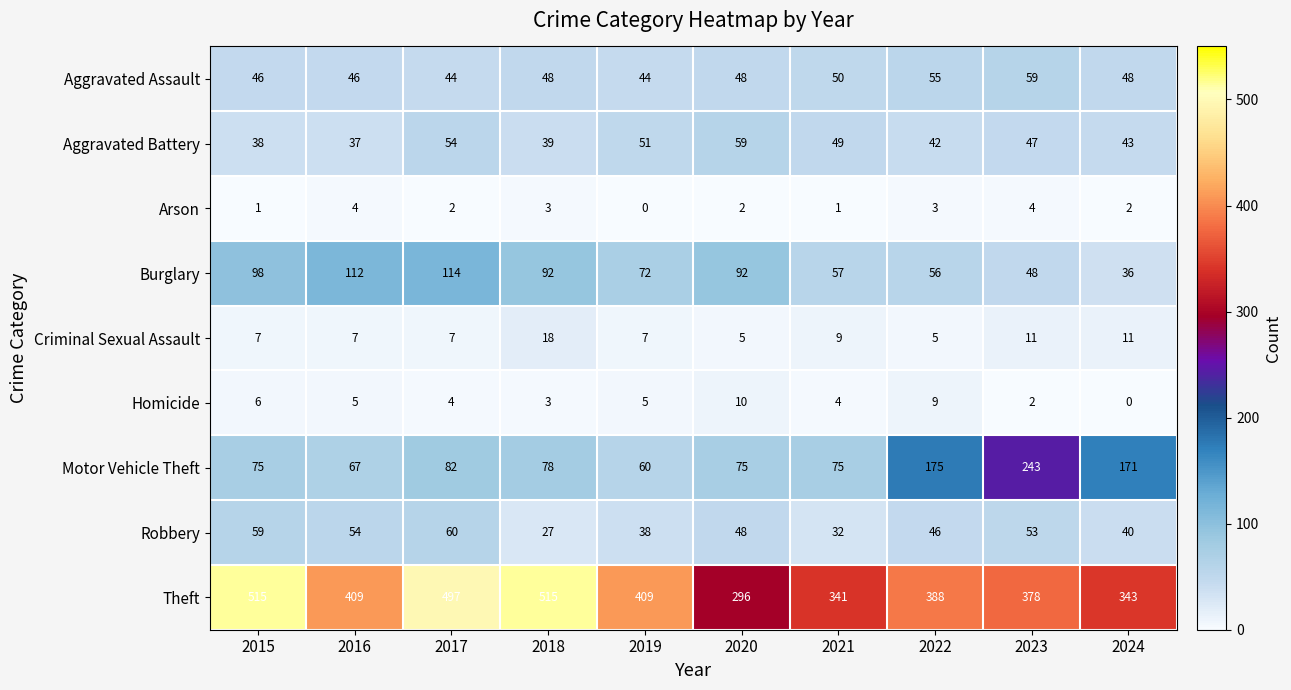

What is the approximate value of Theft at 2023?

378